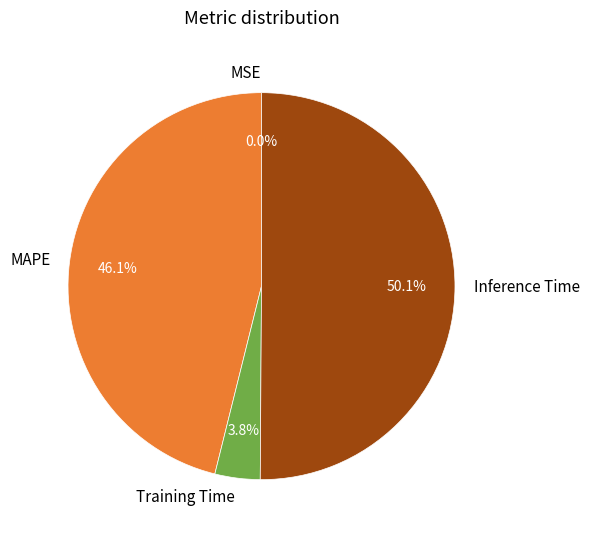

Between Inference Time and MAPE, which is larger?

Inference Time